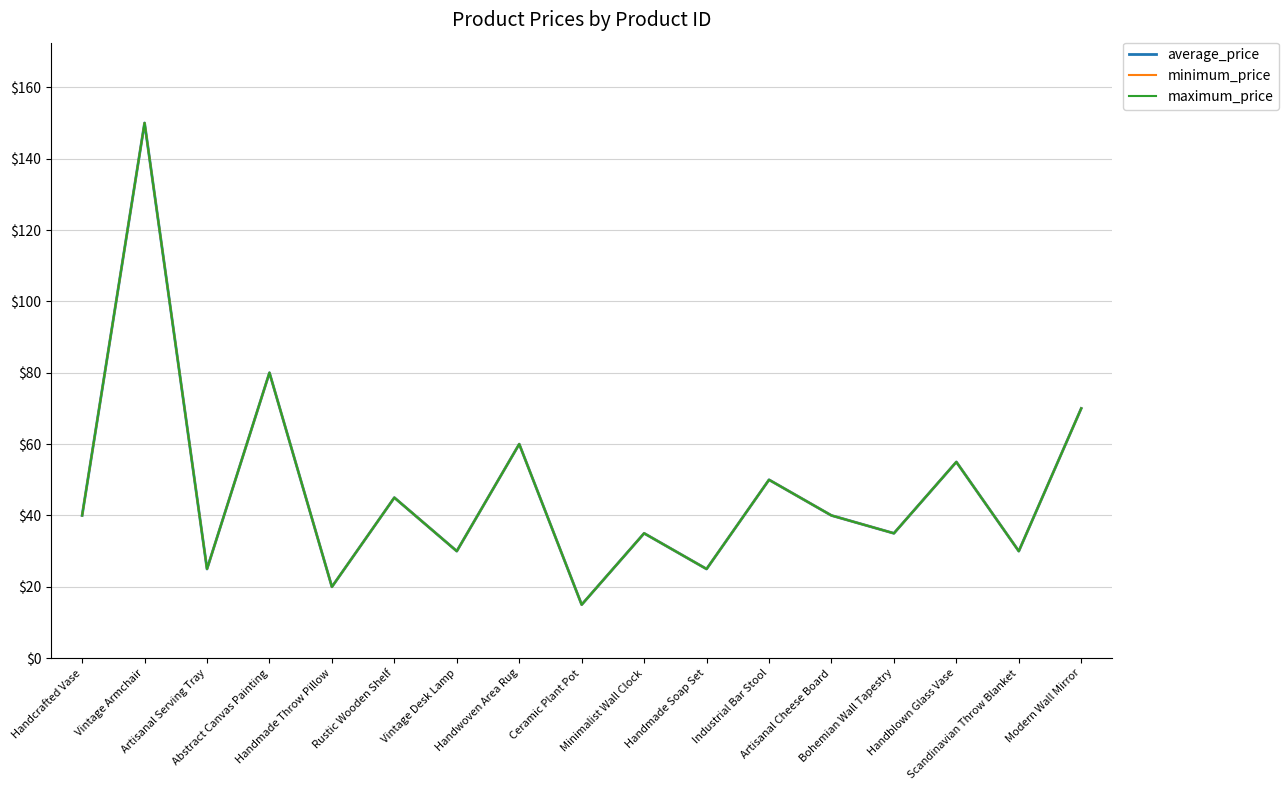

What is the average value of the minimum_price series?

47